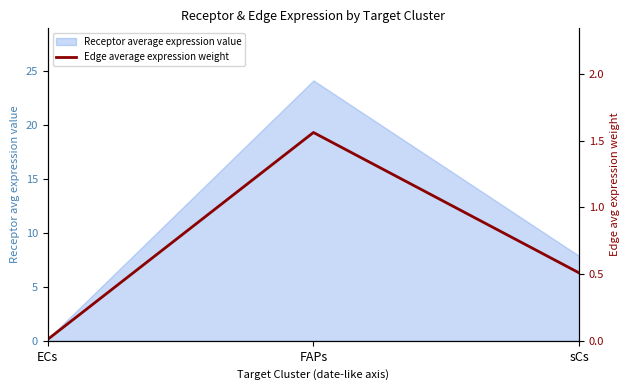

Rank the categories by value from lowest to highest.

ECs, sCs, FAPs